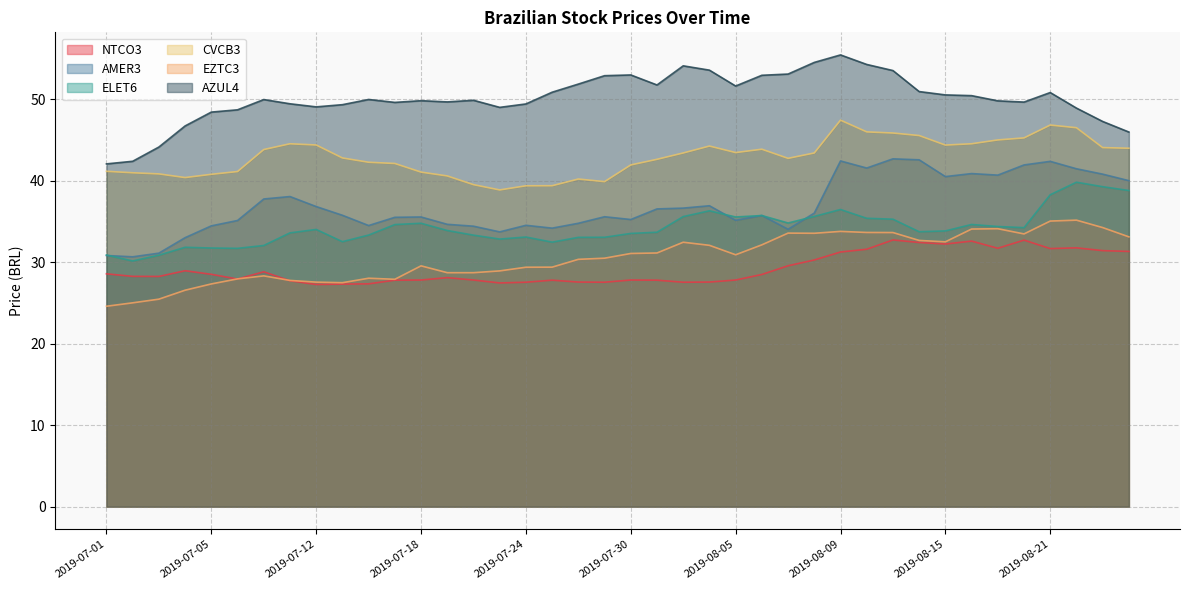

What is the average value of the ELET6 series?

34.2